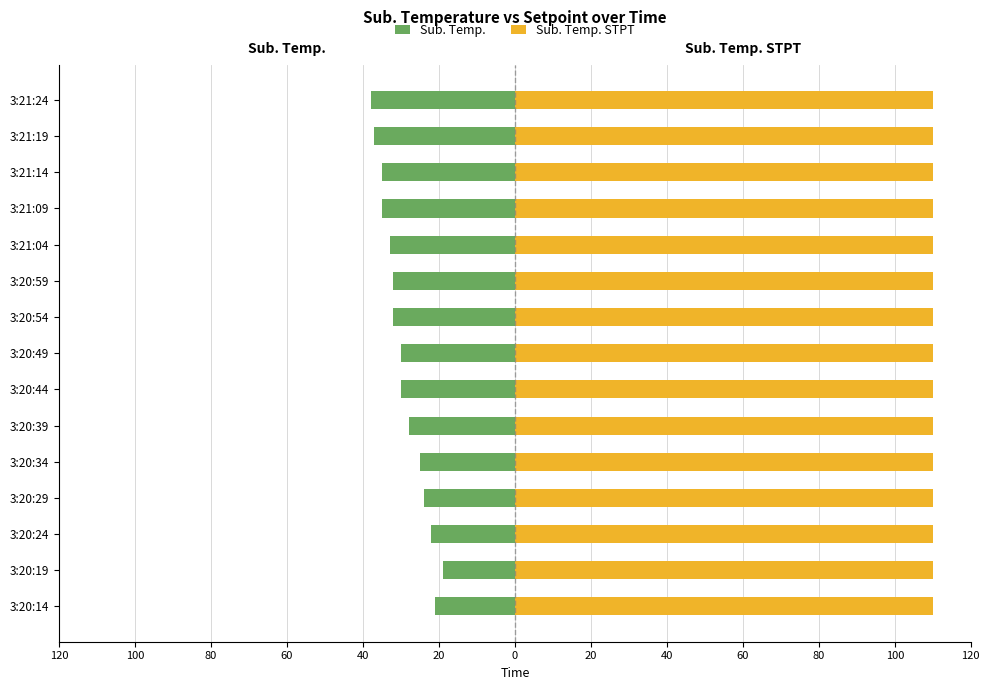

At how many categories does at least one series exceed -10?

15